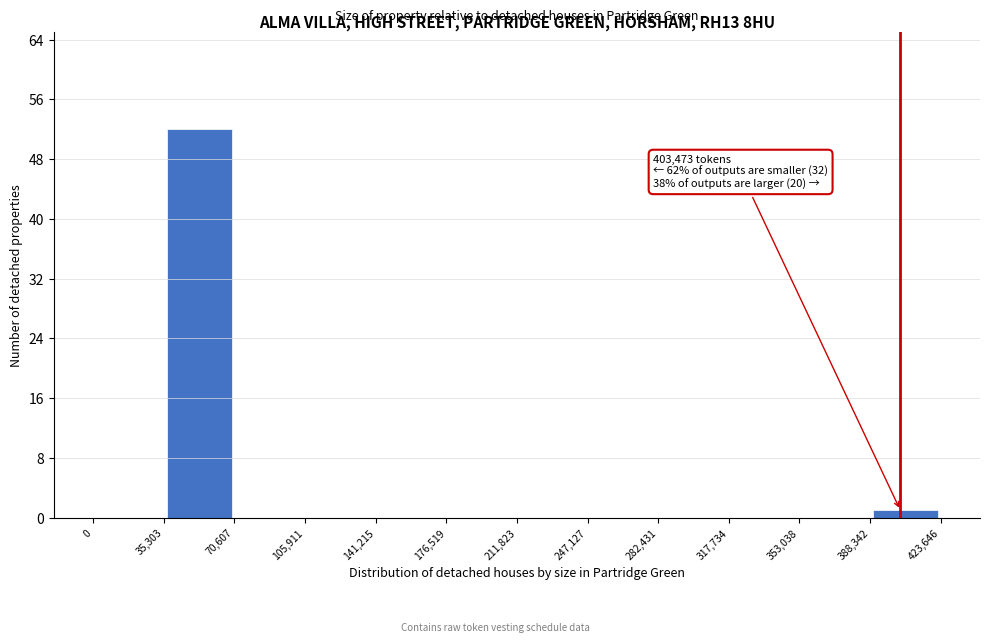

Which range on the x-axis has the tallest bar?

35,303 to 70,607